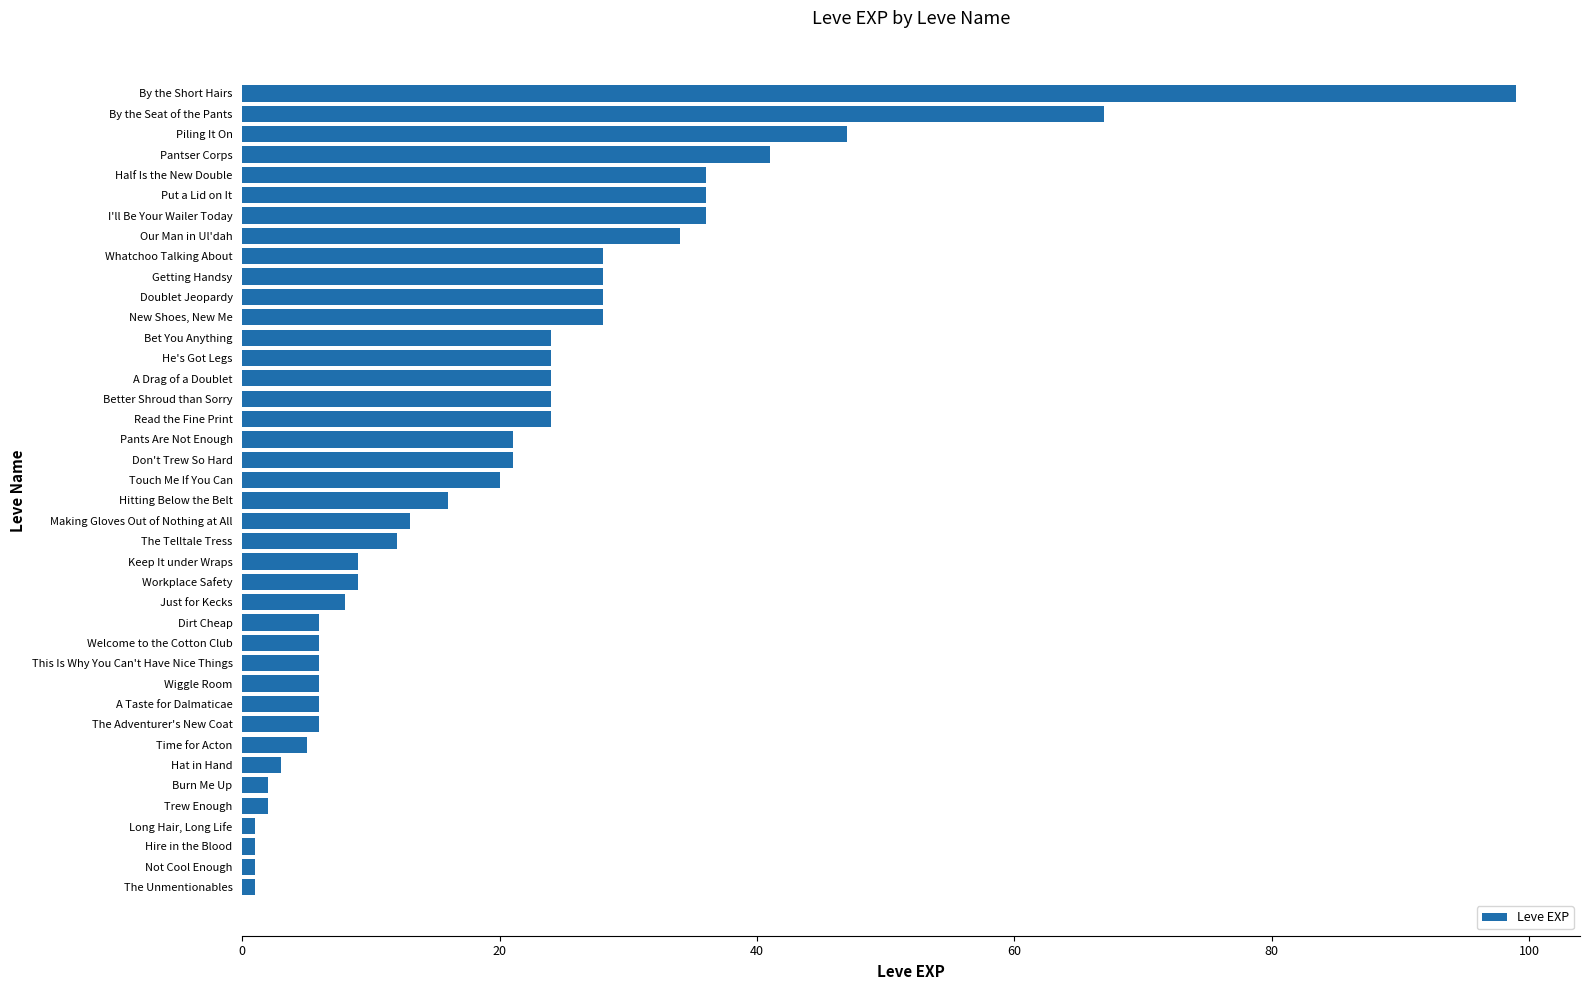

Where is the data nearest to the value 50?

Piling It On